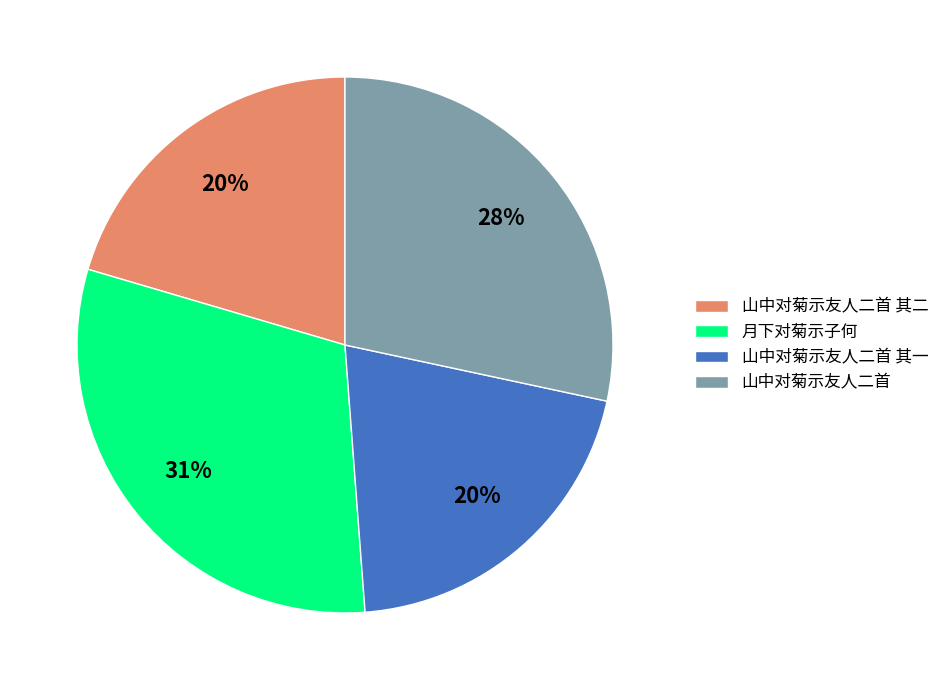

To the nearest percent, what is the difference between the 山中对菊示友人二首 其一 and 山中对菊示友人二首 slice percentages?

8%